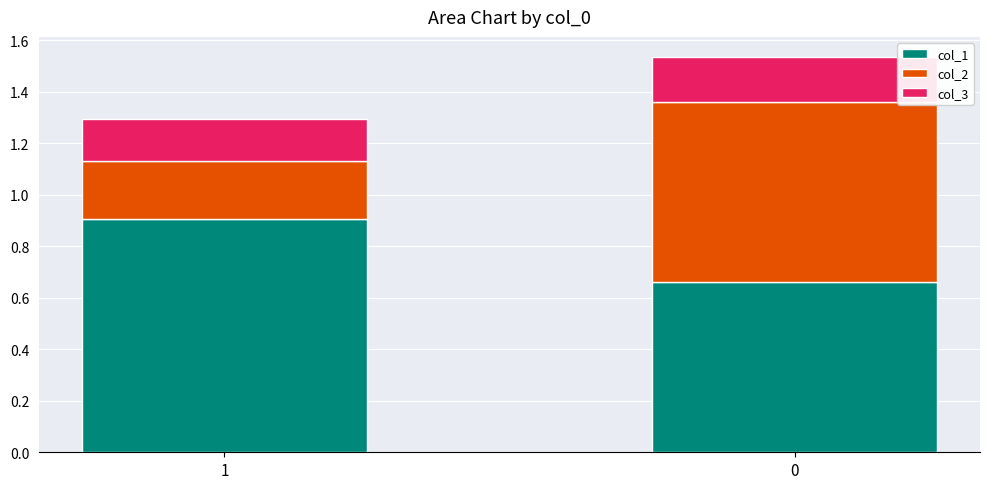

What is the highest value of the col_1 series?

0.9